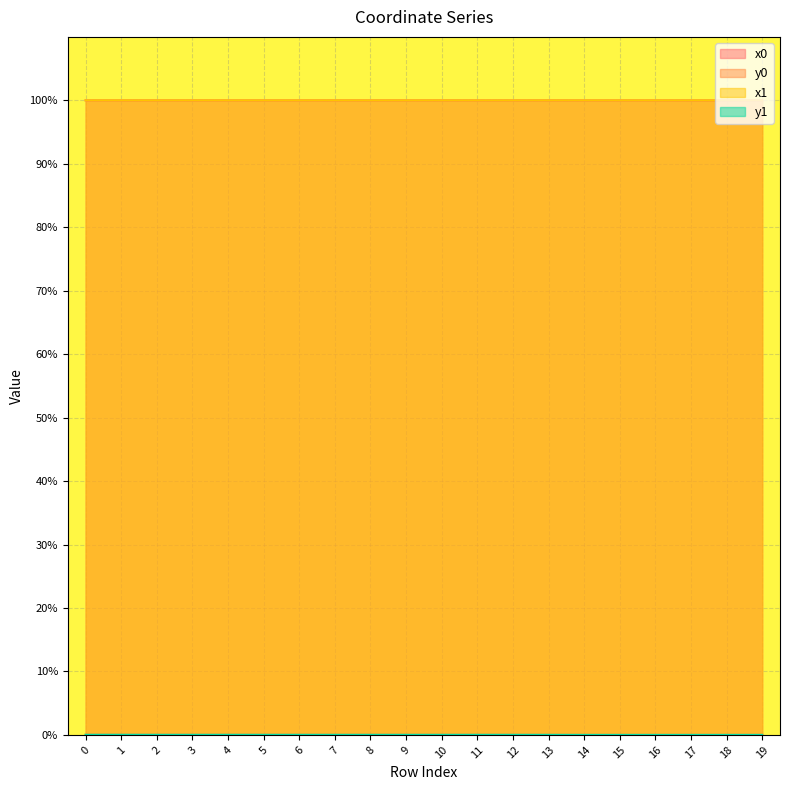

Where is x0 nearest to the value 99?

11